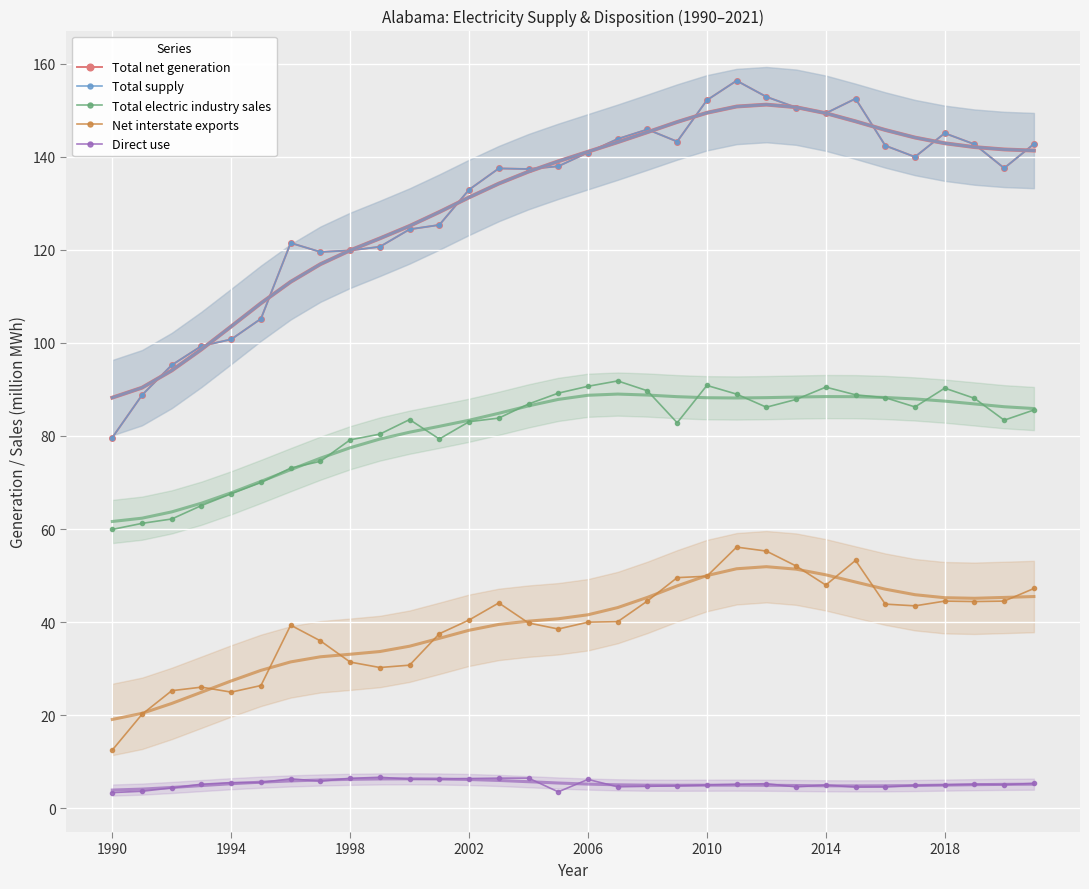

Which series has the largest total across all categories?

Total net generation